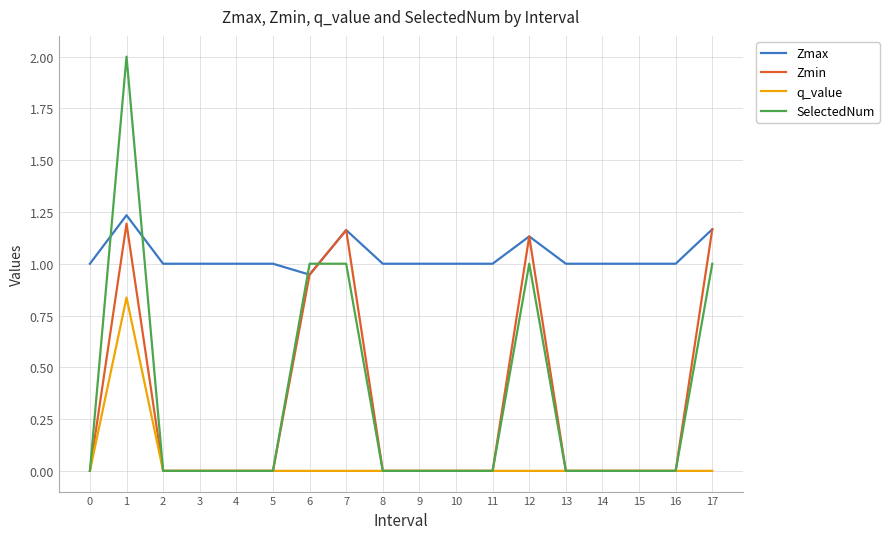

True or false: SelectedNum and Zmin intersect in this chart.

True